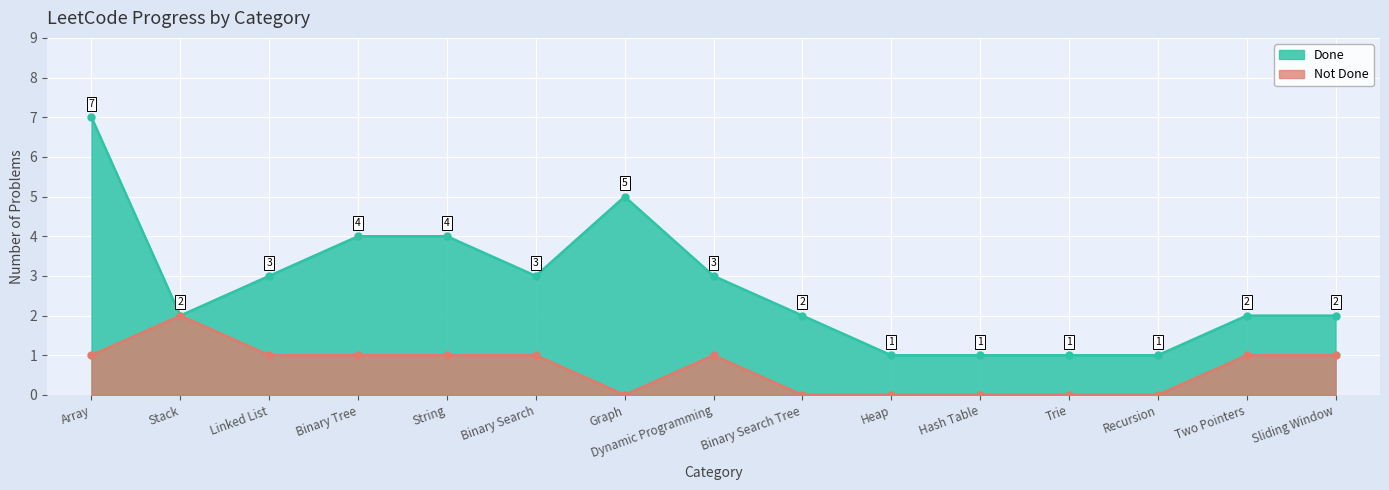

How many Done values are between 1 and 4?

13